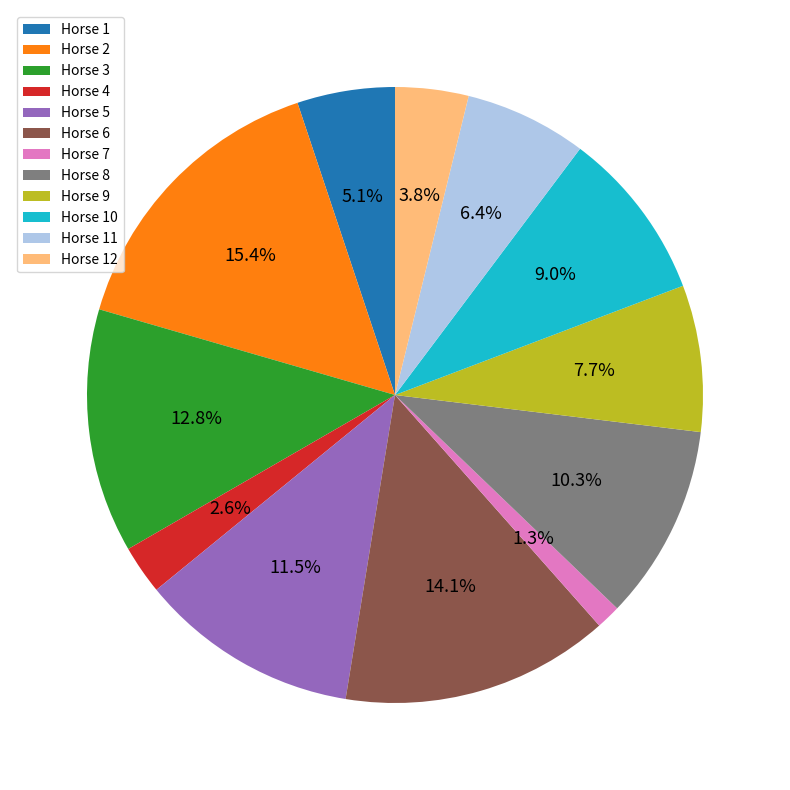

Count the number of slices in the pie.

12